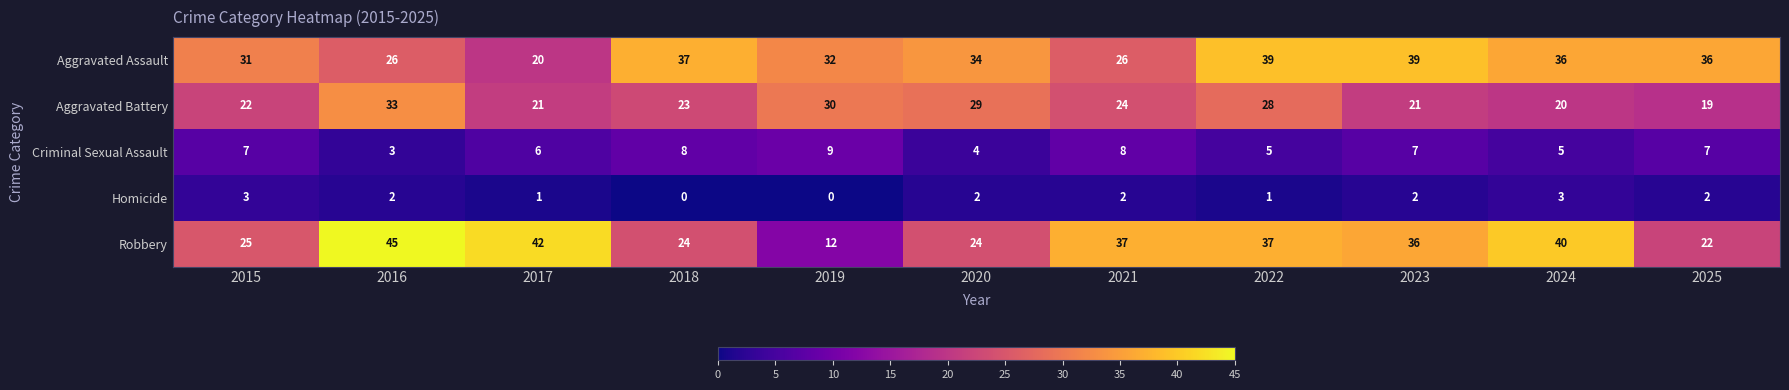

What is the spread (max minus min) of values at 2017?

41